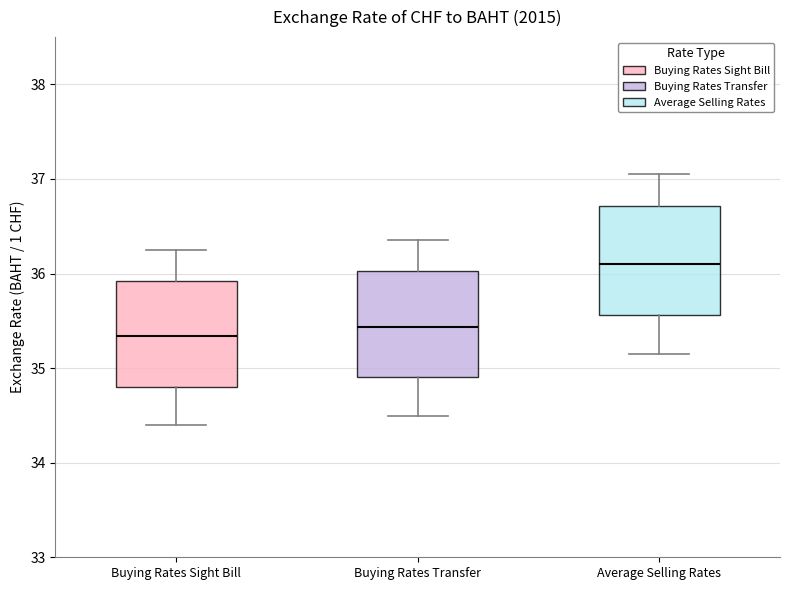

Which box's median line is the highest?

Average Selling Rates